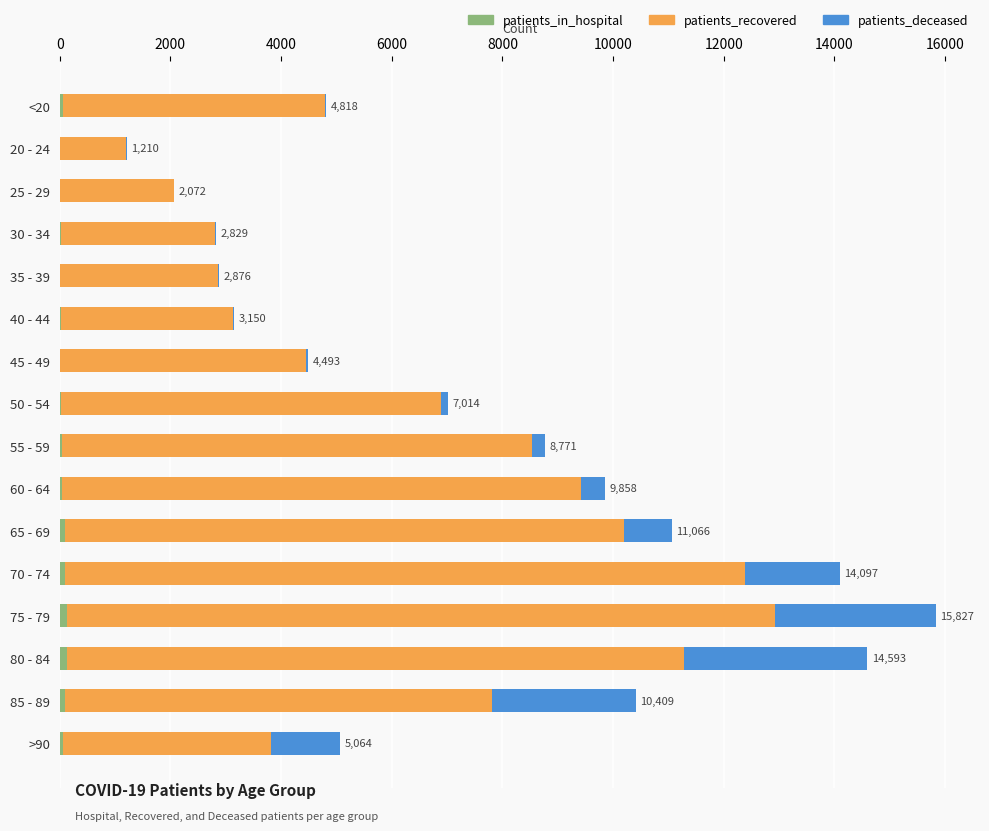

At which category is the sum across all series the highest?

75 - 79